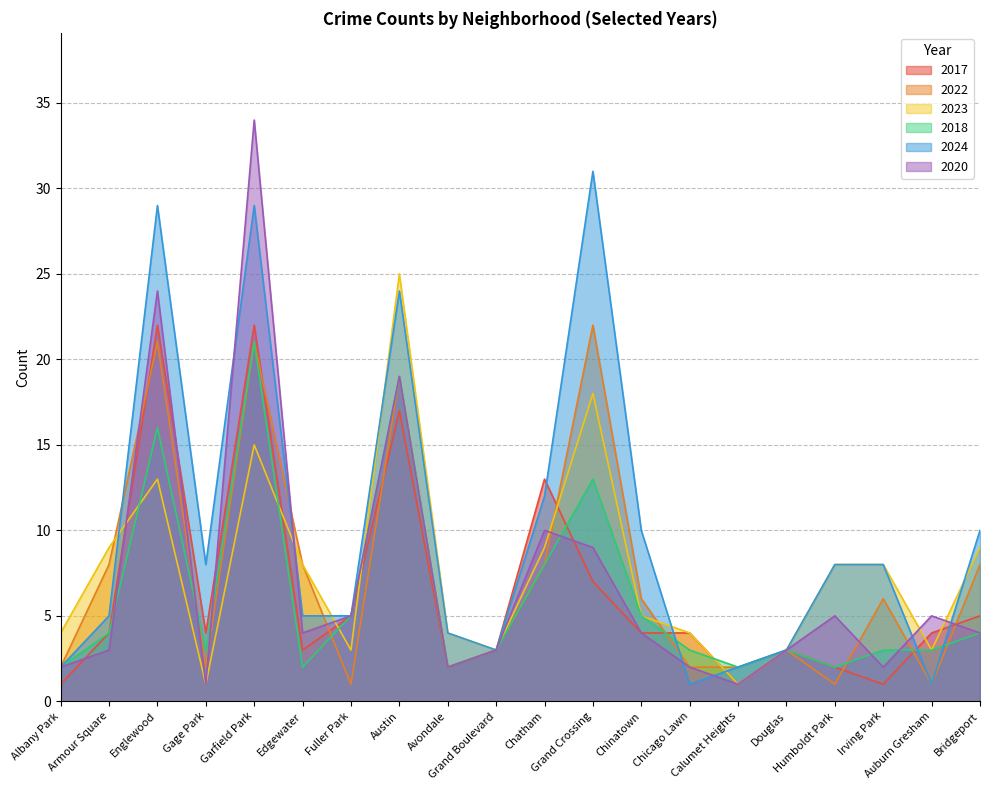

Does the chart display data point markers on the line(s)?

No